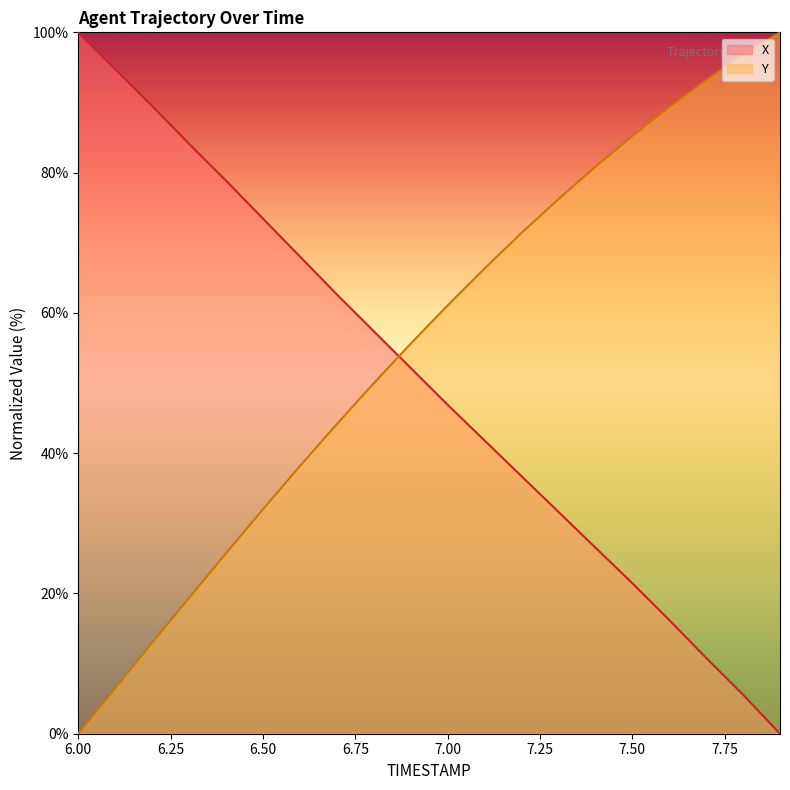

What are all the series names shown in the legend?

X, Y